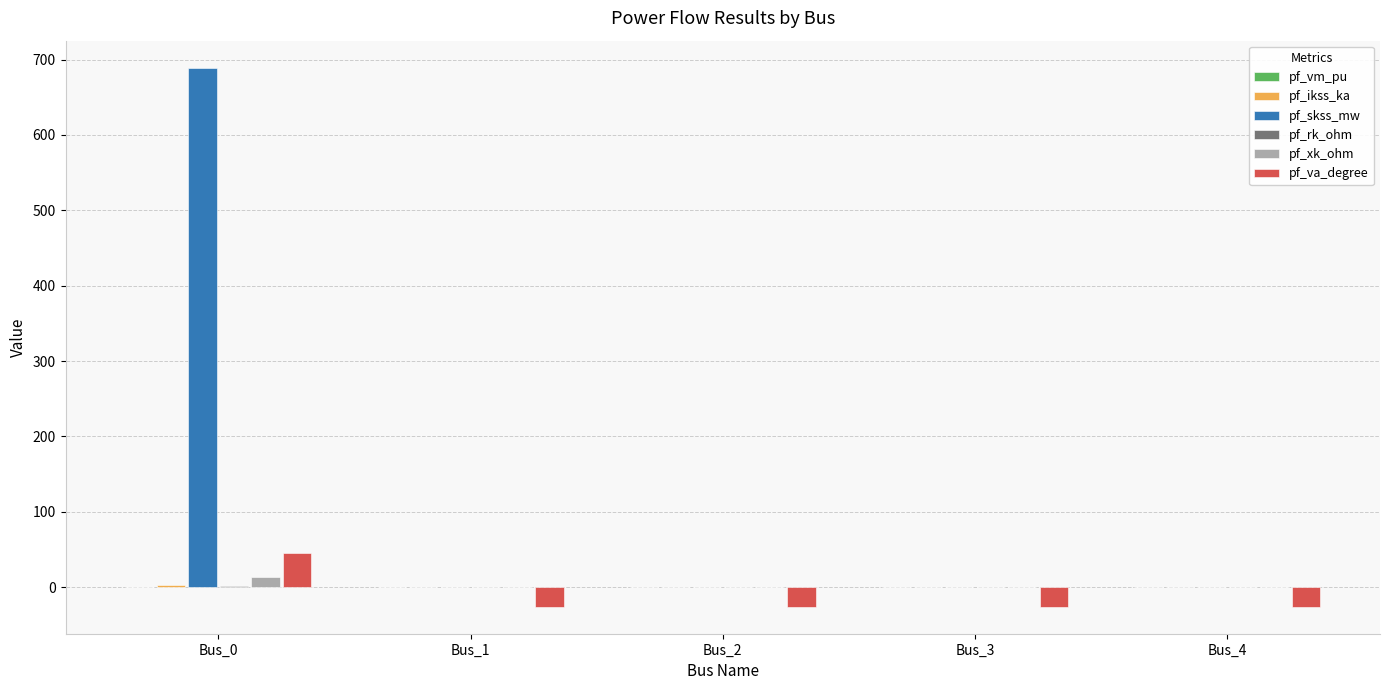

Which series changed the most between Bus_0 and Bus_1?

pf_skss_mw